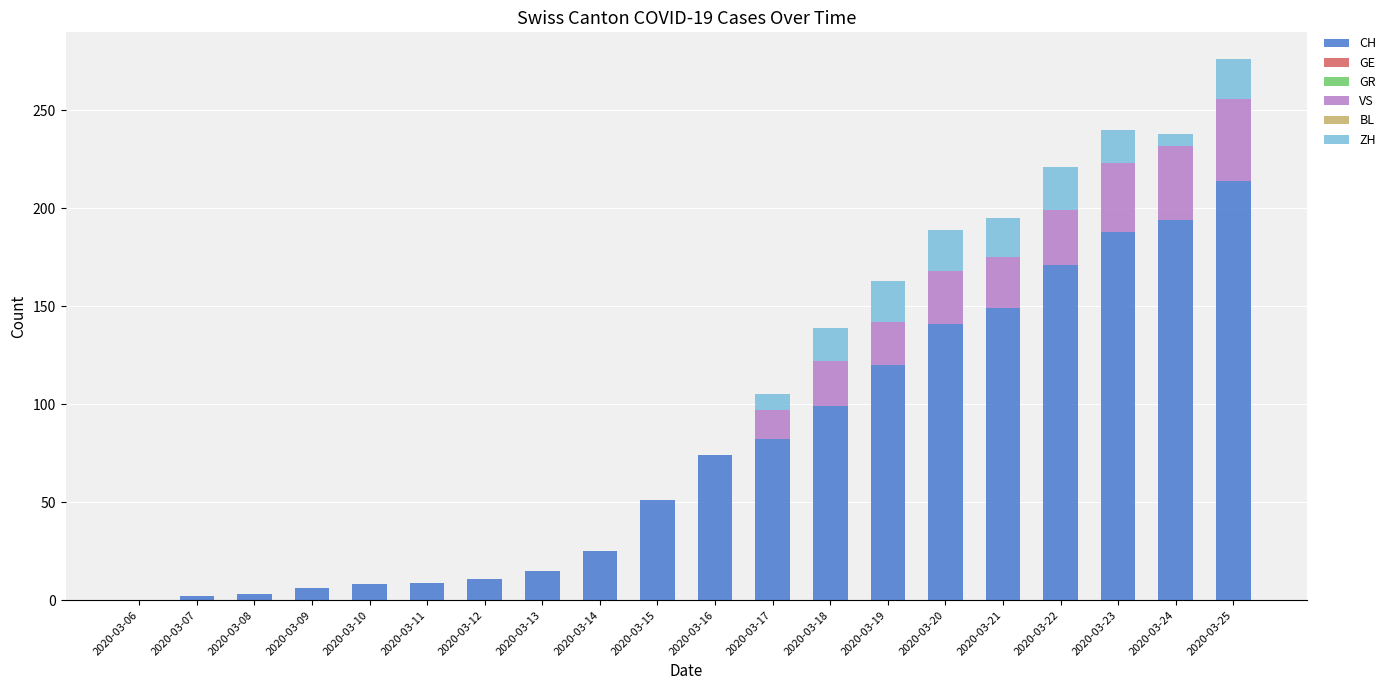

What is the maximum value for CH?

214